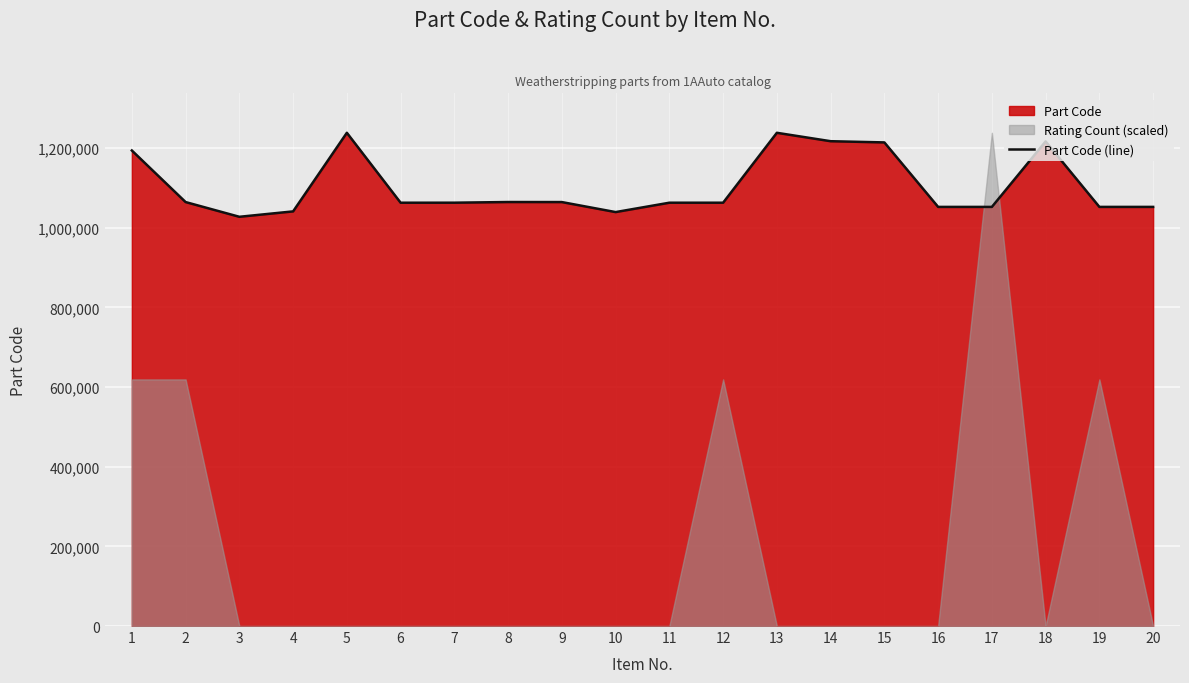

At which label does the data first exceed 1062641?

1